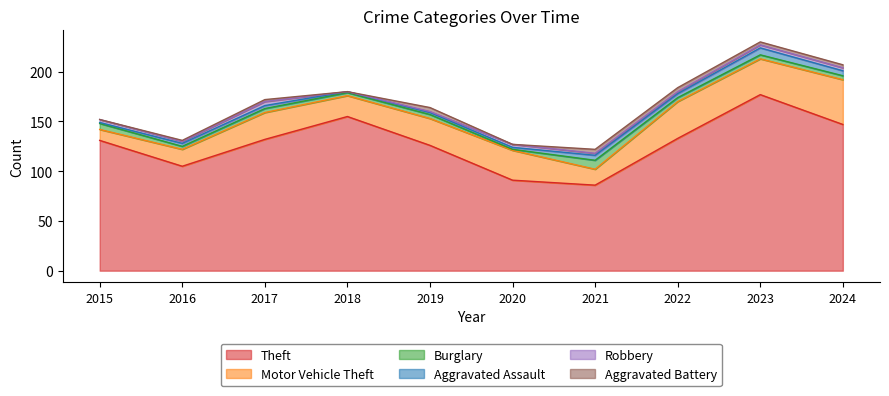

At which category does the chart reach its peak across all series?

2023